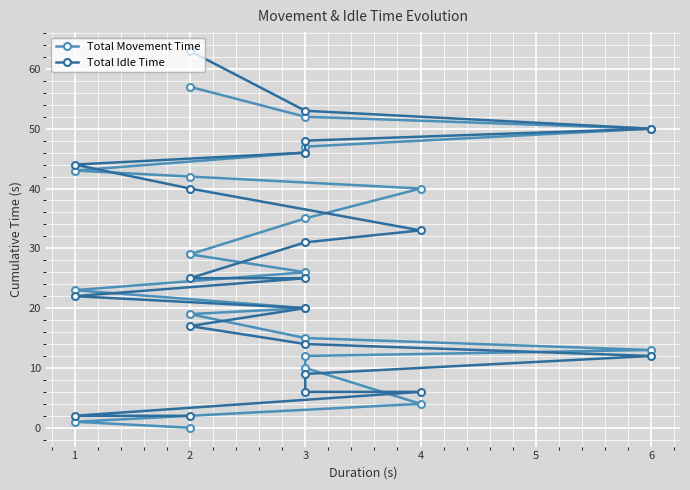

What is the value of the Total Idle Time point at the 19th from the left?

50